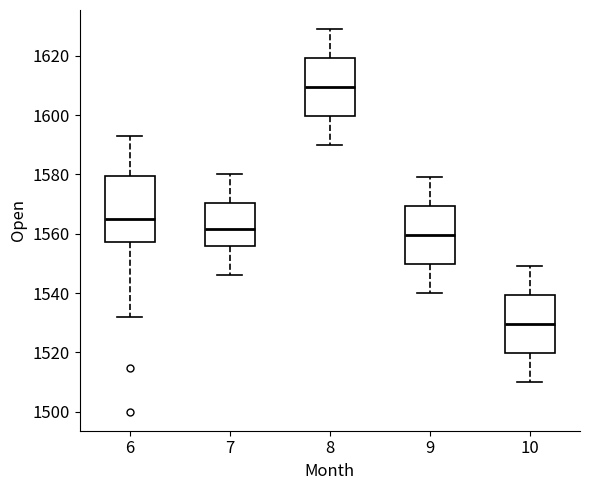

Reading left to right, read every box against the y-axis: the position of its median line, the range the box covers, and the ends of its whiskers. The values are not printed on the chart, so give them approximately, as read against the axis.

6: median 1564, box 1558 to 1580, whiskers 1532 to 1594
7: median 1562, box 1556 to 1570, whiskers 1546 to 1580
8: median 1610, box 1600 to 1620, whiskers 1590 to 1630
9: median 1560, box 1550 to 1570, whiskers 1540 to 1580
10: median 1530, box 1520 to 1540, whiskers 1510 to 1550